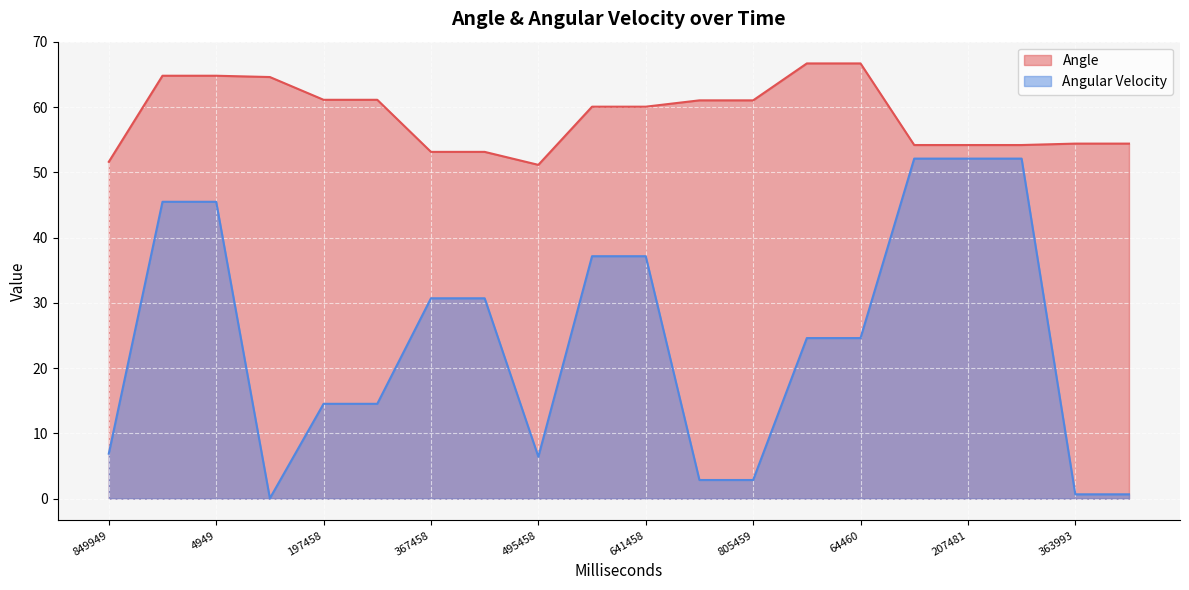

What is the maximum value for Angular Velocity?

52.1